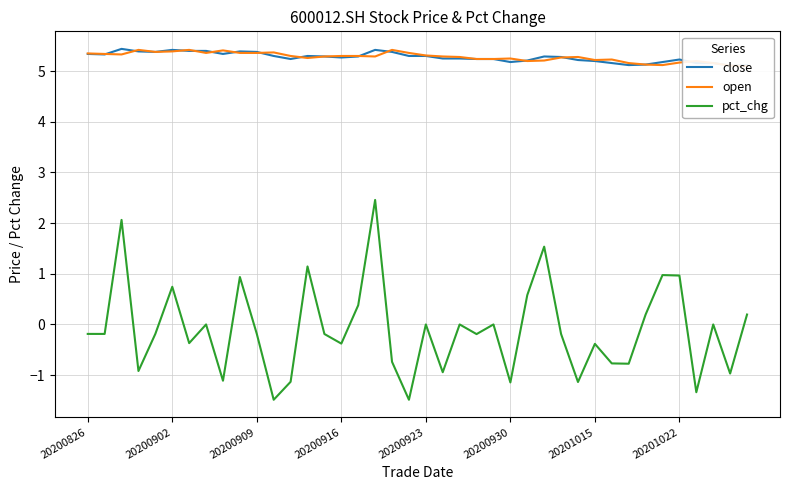

Is it true that pct_chg equals -0.9 at 21?

True